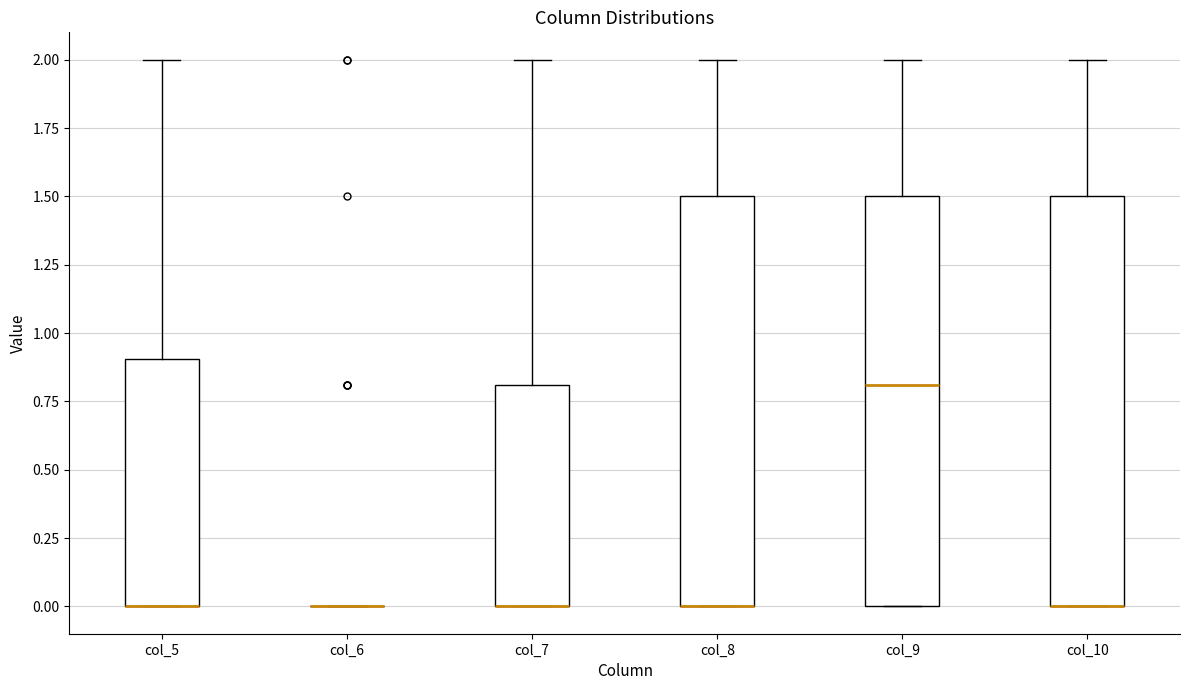

Reading left to right, read every box against the y-axis: the position of its median line, the range the box covers, and the ends of its whiskers. The values are not printed on the chart, so give them approximately, as read against the axis.

col_5: median 0.0 (drawn on the box's lower edge), box 0.0 to 0.9, whiskers 0.0 to 2.0
col_6: box collapsed to a line at 0.0, whiskers 0.0 to 0.0
col_7: median 0.0 (drawn on the box's lower edge), box 0.0 to 0.8, whiskers 0.0 to 2.0
col_8: median 0.0 (drawn on the box's lower edge), box 0.0 to 1.5, whiskers 0.0 to 2.0
col_9: median 0.8, box 0.0 to 1.5, whiskers 0.0 to 2.0
col_10: median 0.0 (drawn on the box's lower edge), box 0.0 to 1.5, whiskers 0.0 to 2.0